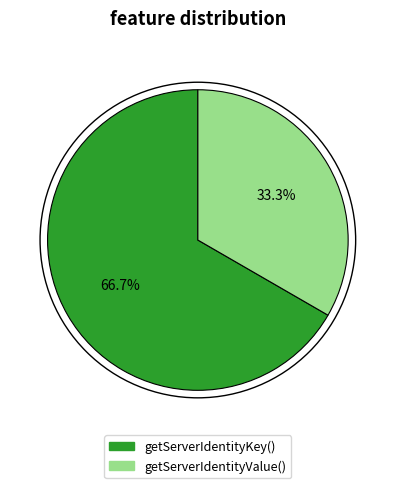

What is the smallest slice in the pie chart?

getServerIdentityValue()